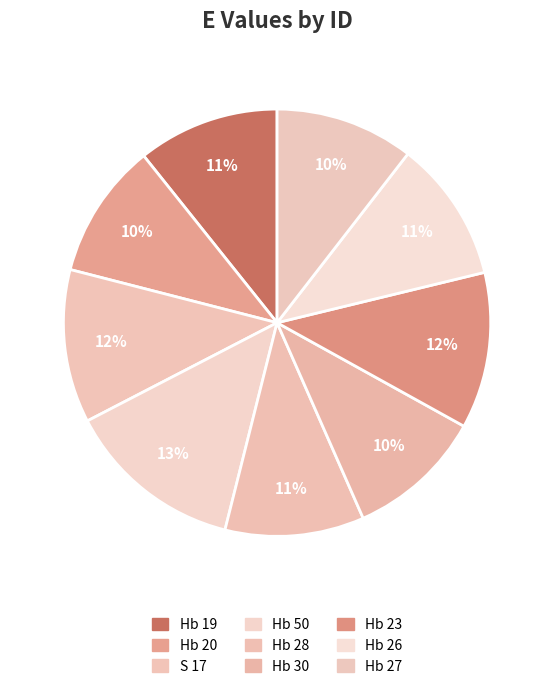

To the nearest percent, what is the combined percentage of Hb 19 and Hb 30?

21%